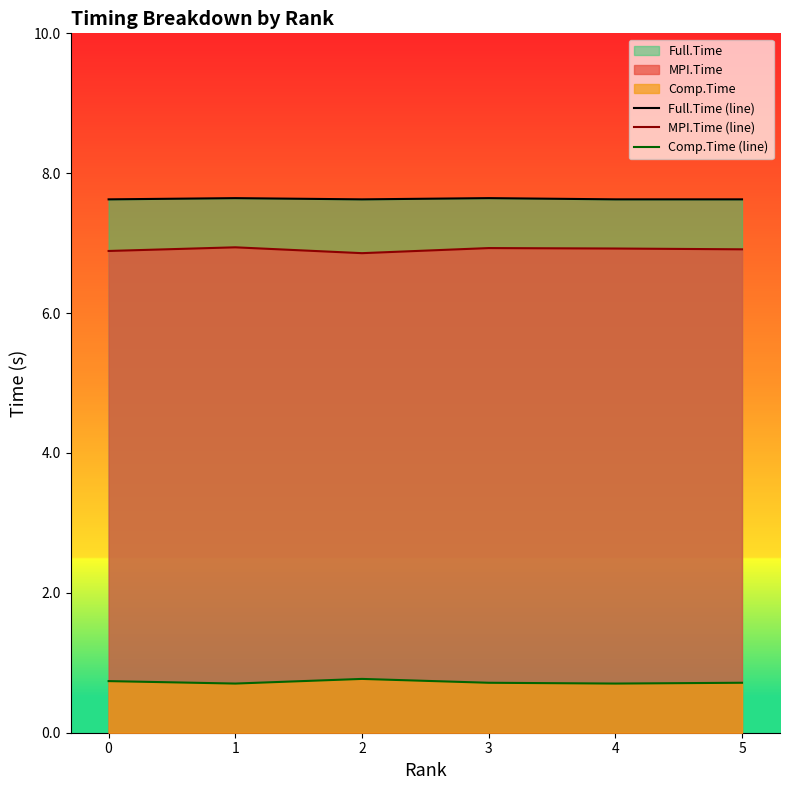

In MPI.Time (line), how many points are higher than both neighbors (excluding endpoints)?

2